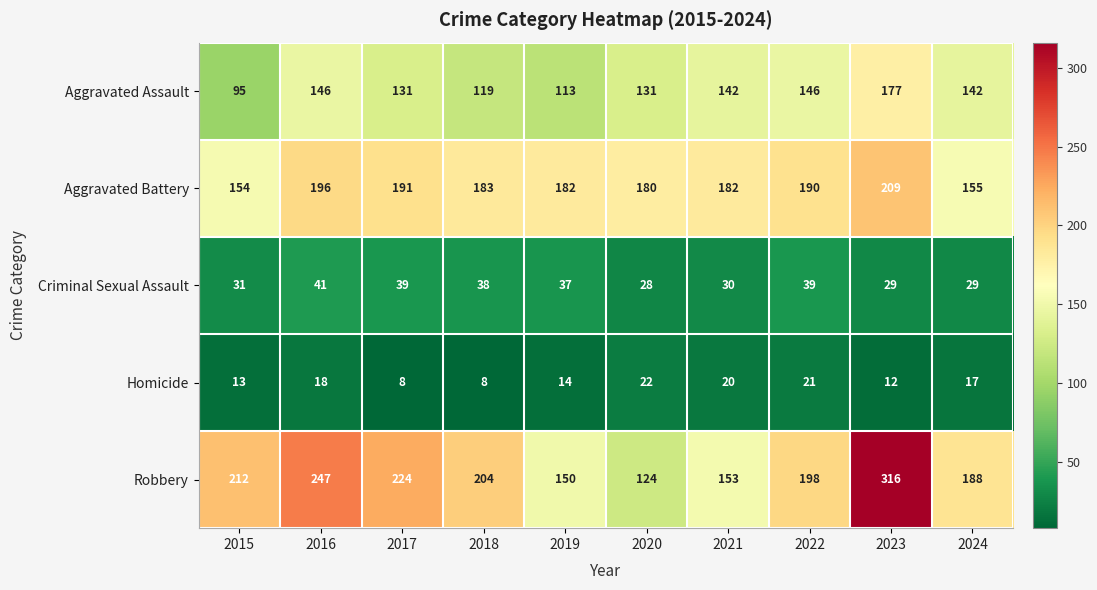

True or false: Aggravated Assault has a value of 226 at 2024.

False